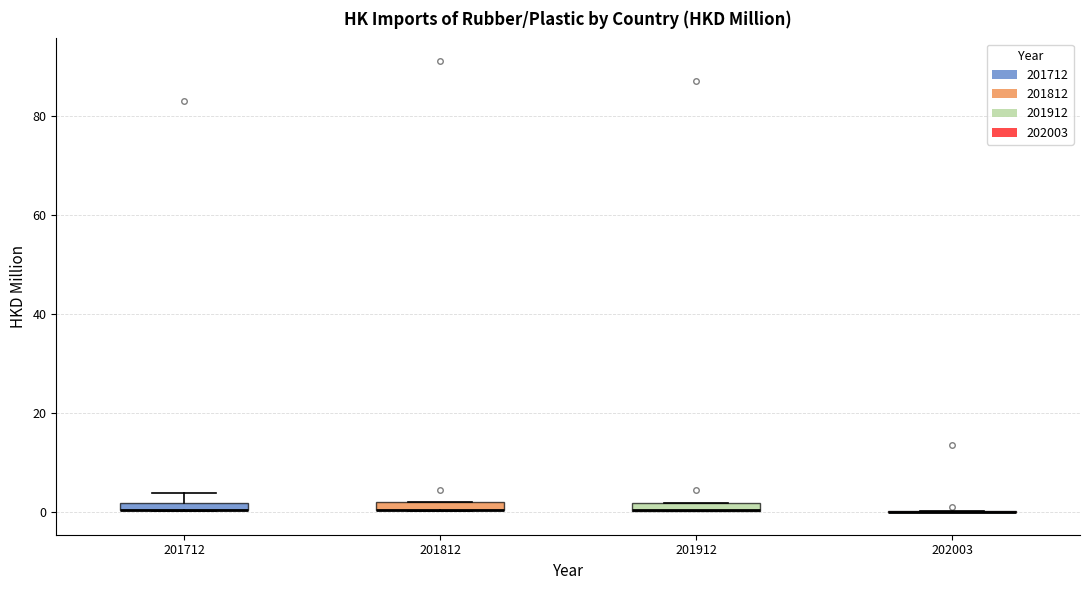

Where is the lower edge of the box at x = 201712 on the y-axis? The values are not printed on the chart, so give them approximately, as read against the axis.

0